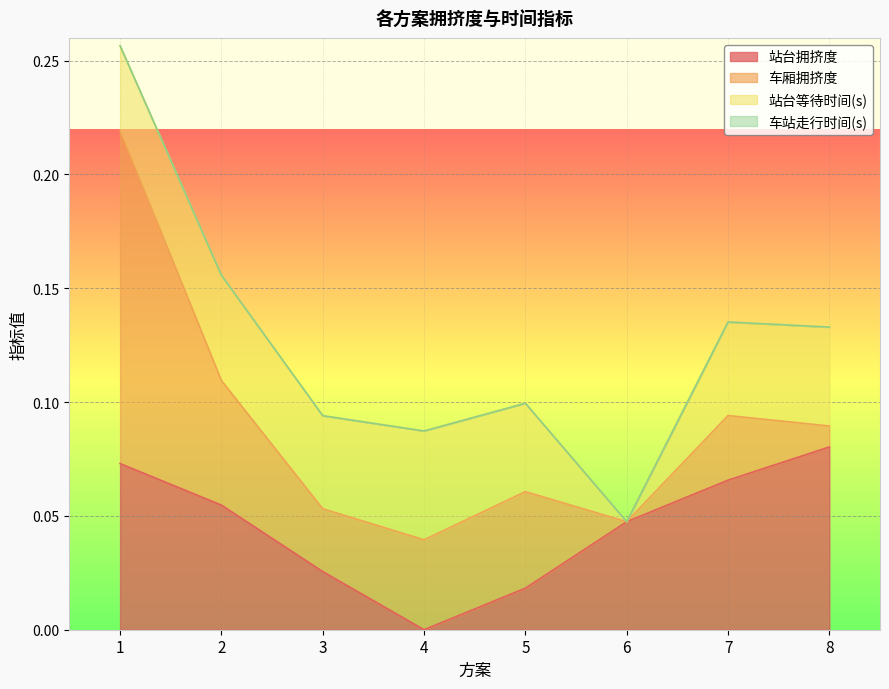

Rank the categories by 站台拥挤度 value from highest to lowest.

8, 1, 7, 2, 6, 3, 5, 4